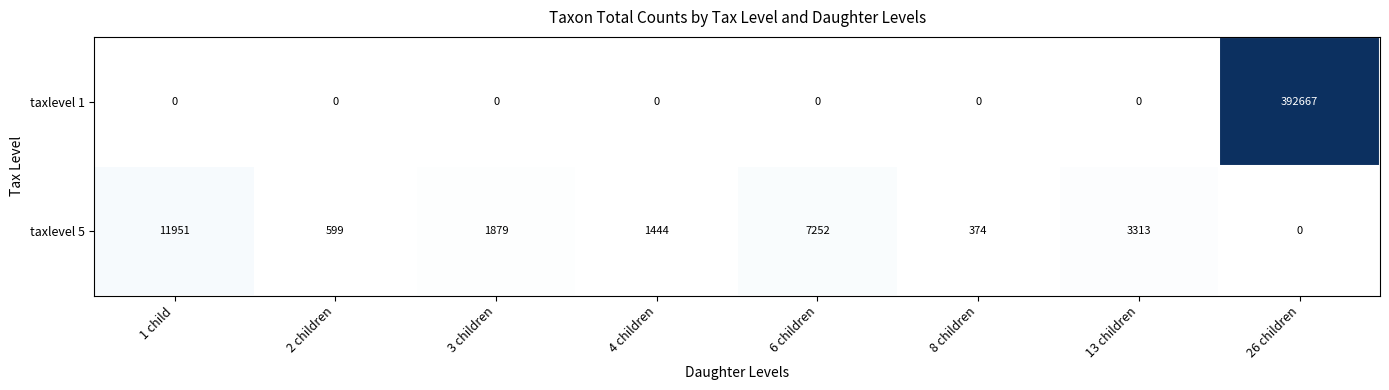

What value does the taxlevel 1 series have at 26 children?

392667